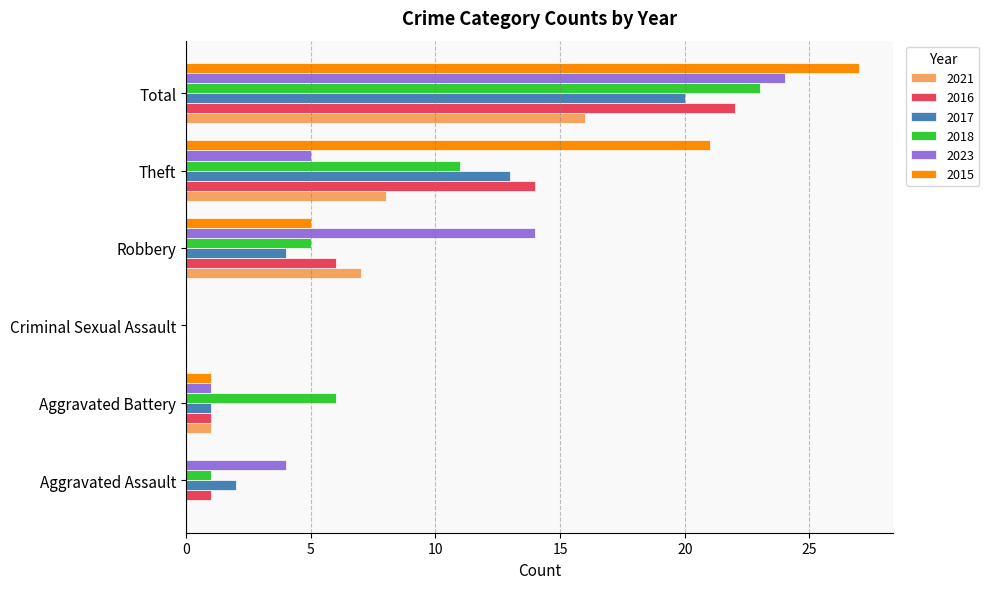

What is the sum of the 2018 values at Total and Aggravated Assault?

24